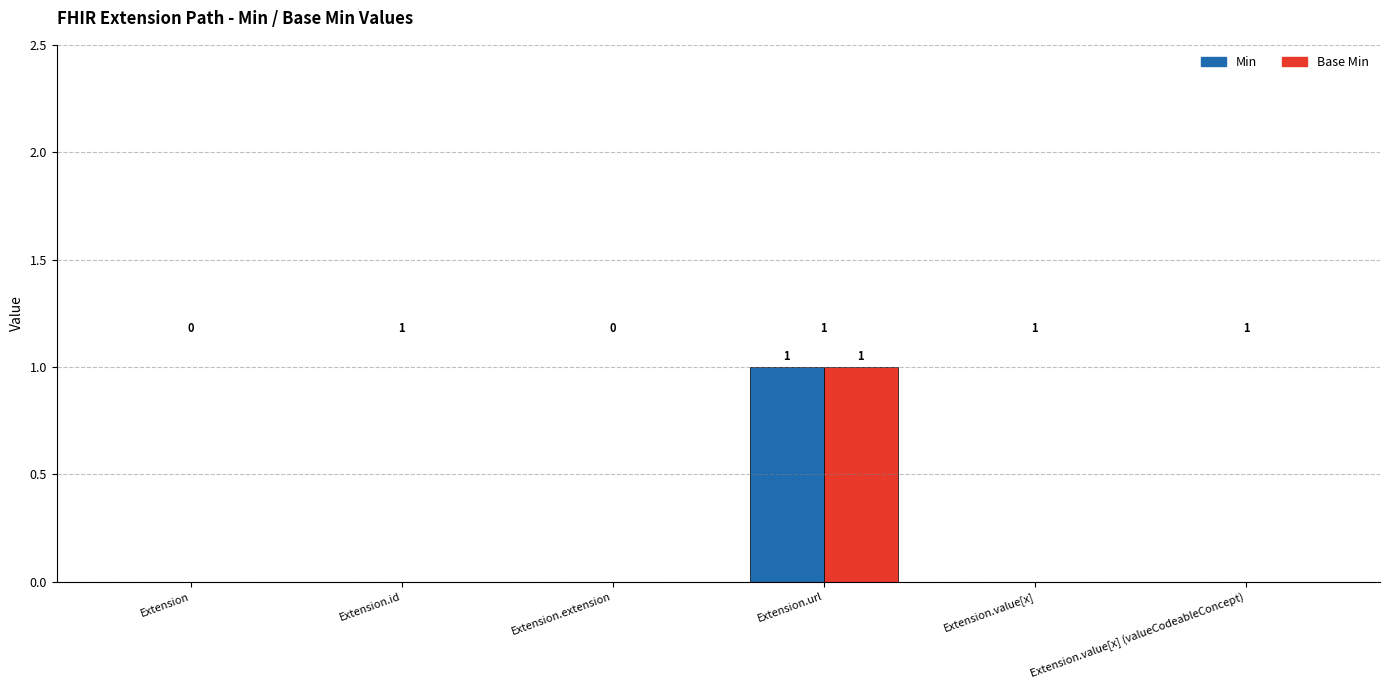

What are all the series names shown in the legend?

Min, Base Min